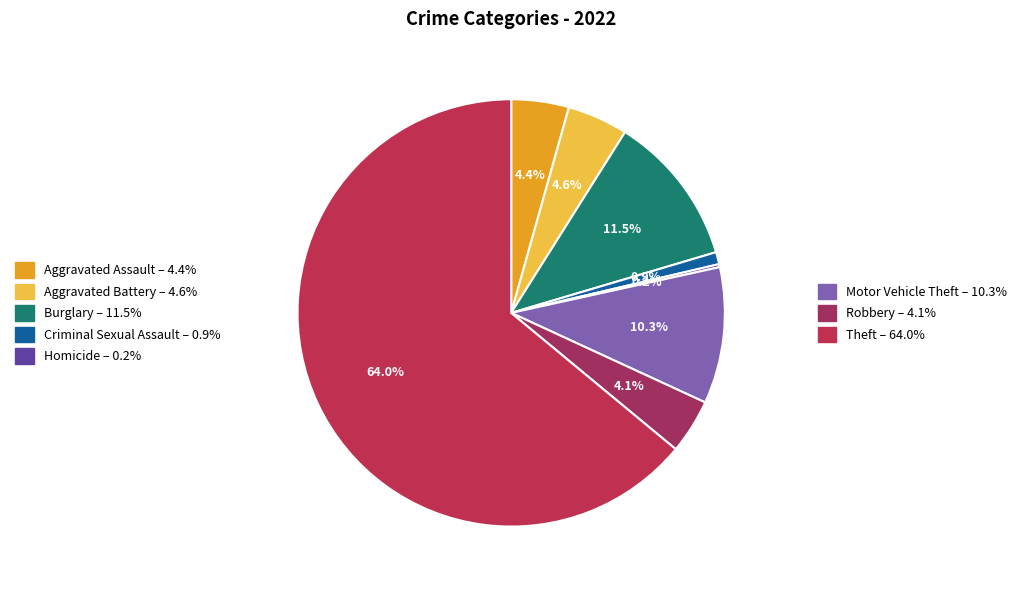

Is there any slice that represents more than half of the pie?

Yes